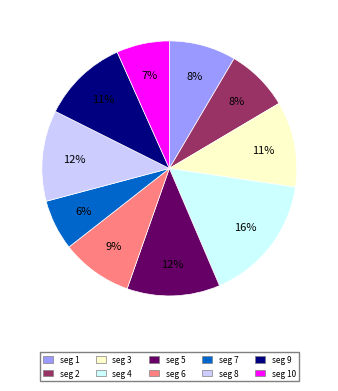

The seg 8 slice represents 12% of the pie. True or false?

True